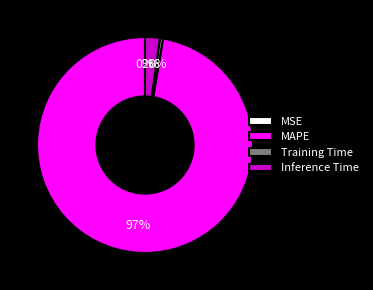

The Training Time slice represents 0% of the pie. True or false?

True